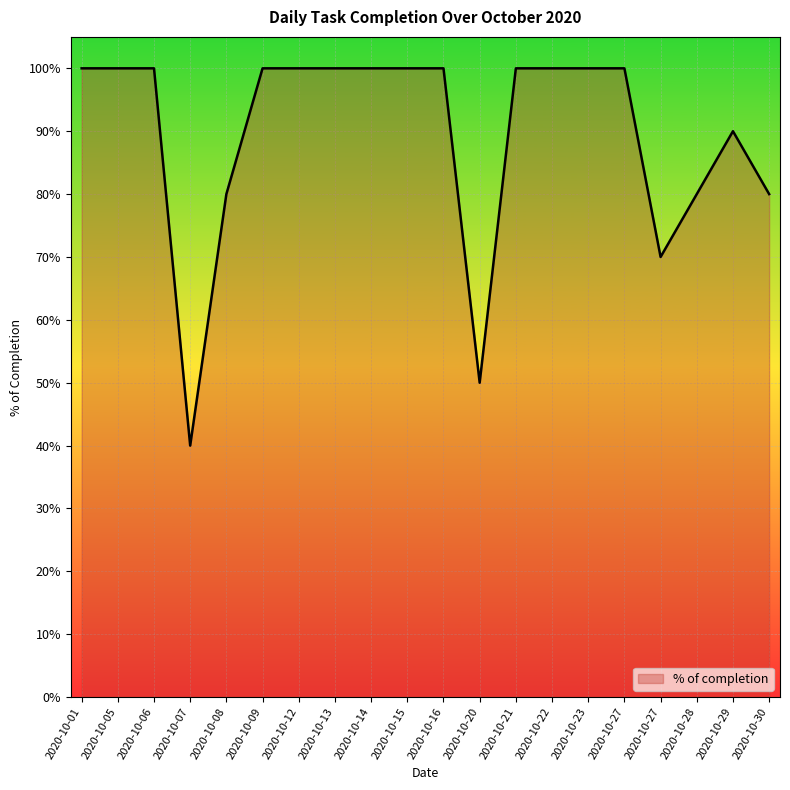

How many interior local valleys (lower than both neighbors) does the data have?

3